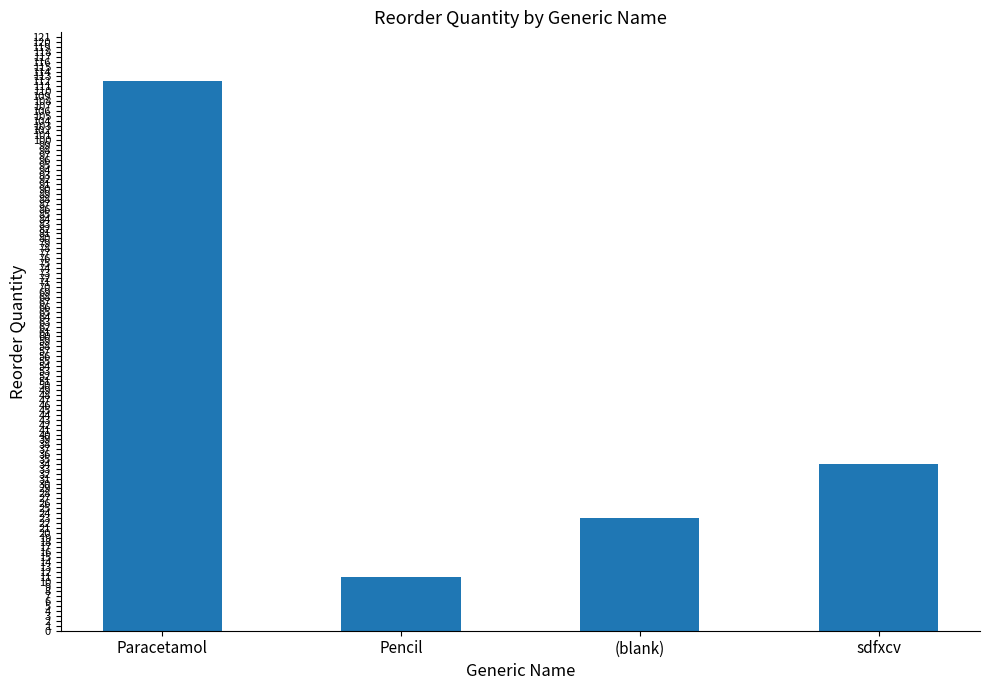

Does the chart contain stacked bars?

No